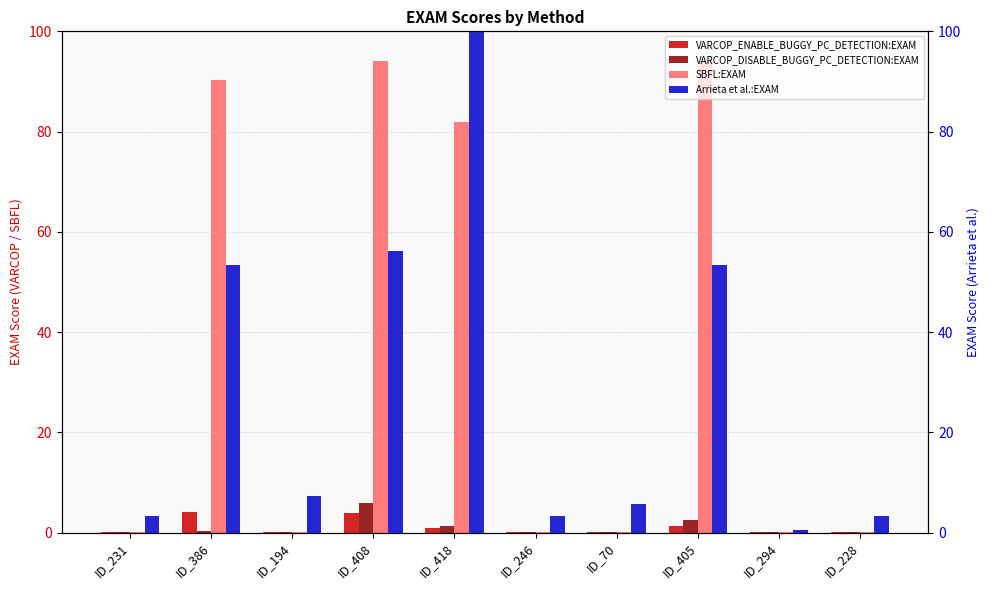

What is the total value across all series at ID_228?

3.4